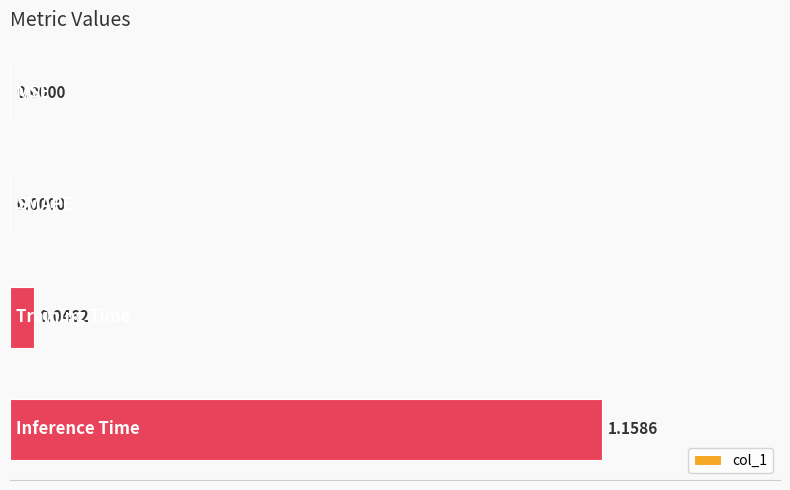

What is the difference between the maximum and minimum values?

1.2